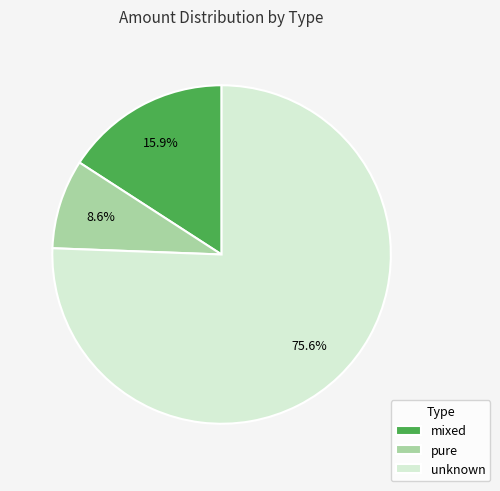

Does any single category account for the majority?

Yes